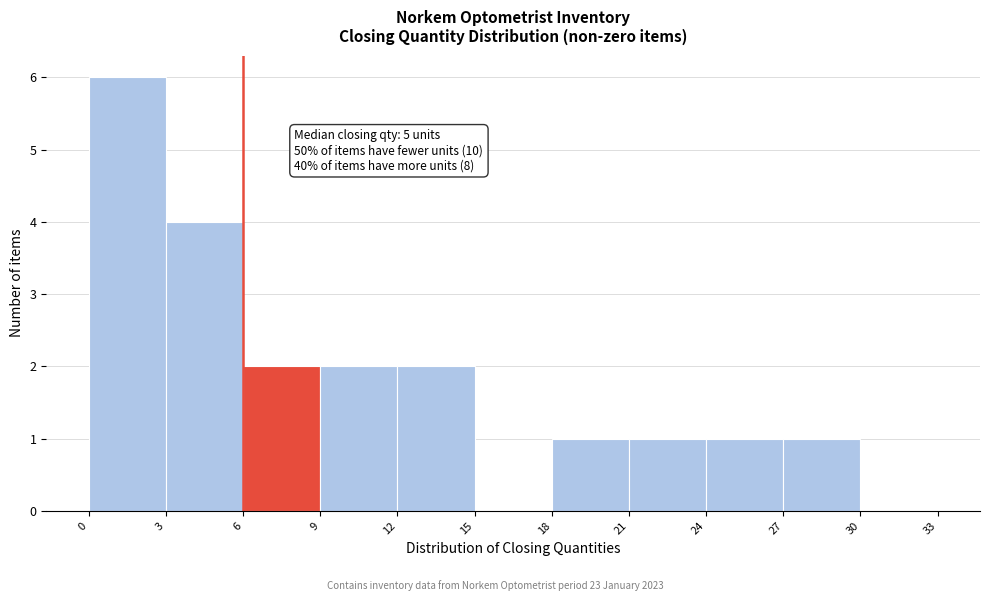

Over which range of the x-axis is the bar tallest?

0 to 3